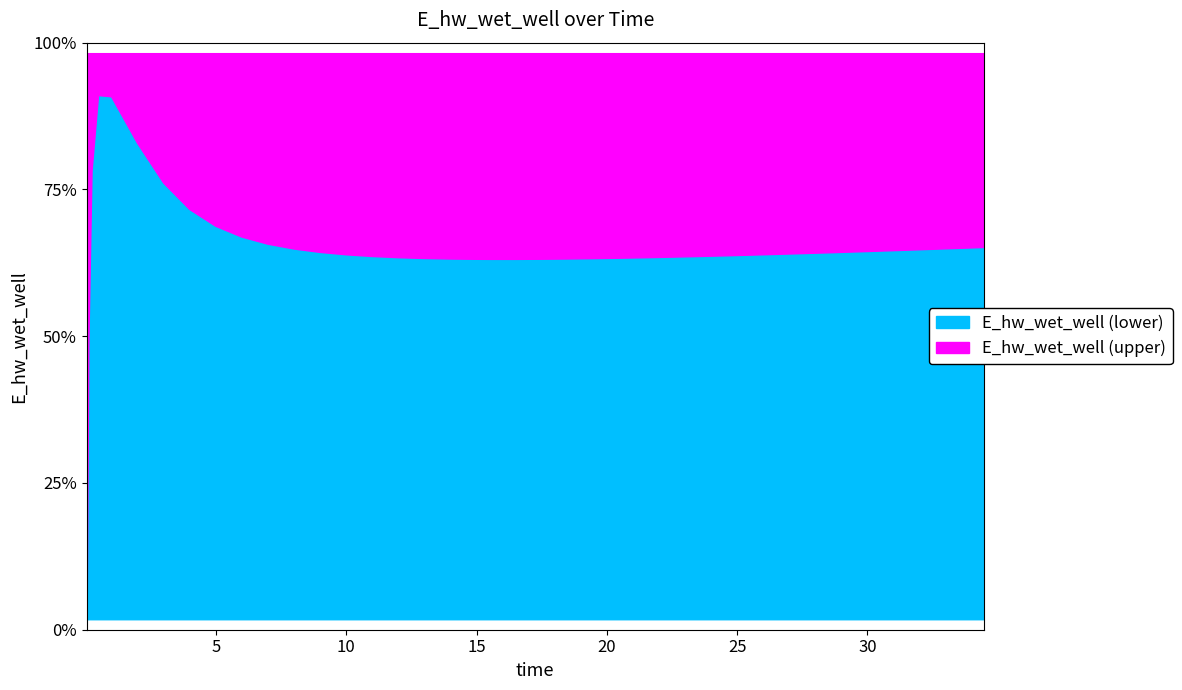

What is the maximum value shown in the chart?

134623.5